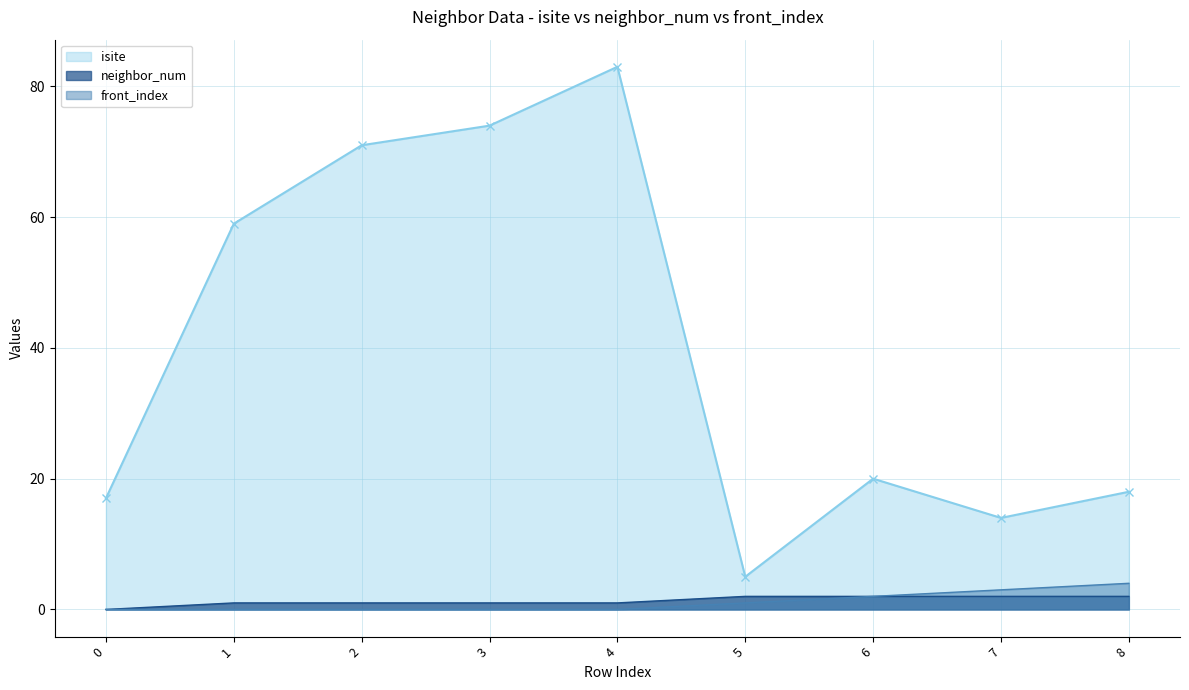

At which label does isite first exceed 20?

1